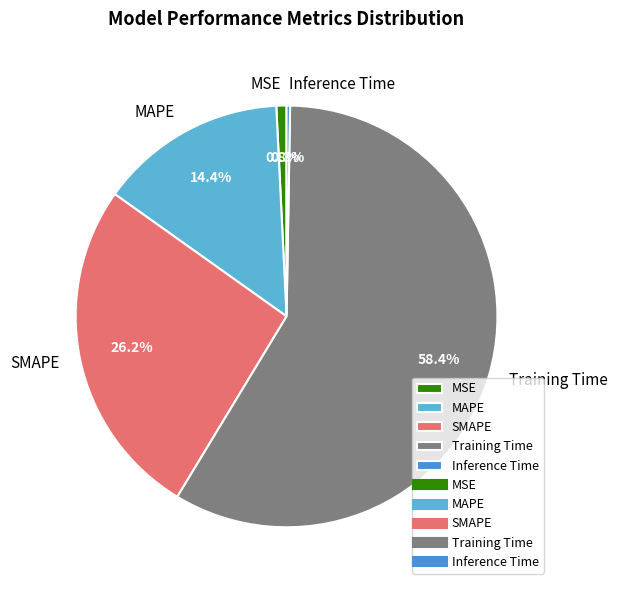

Which has a higher value, Training Time or MAPE?

Training Time